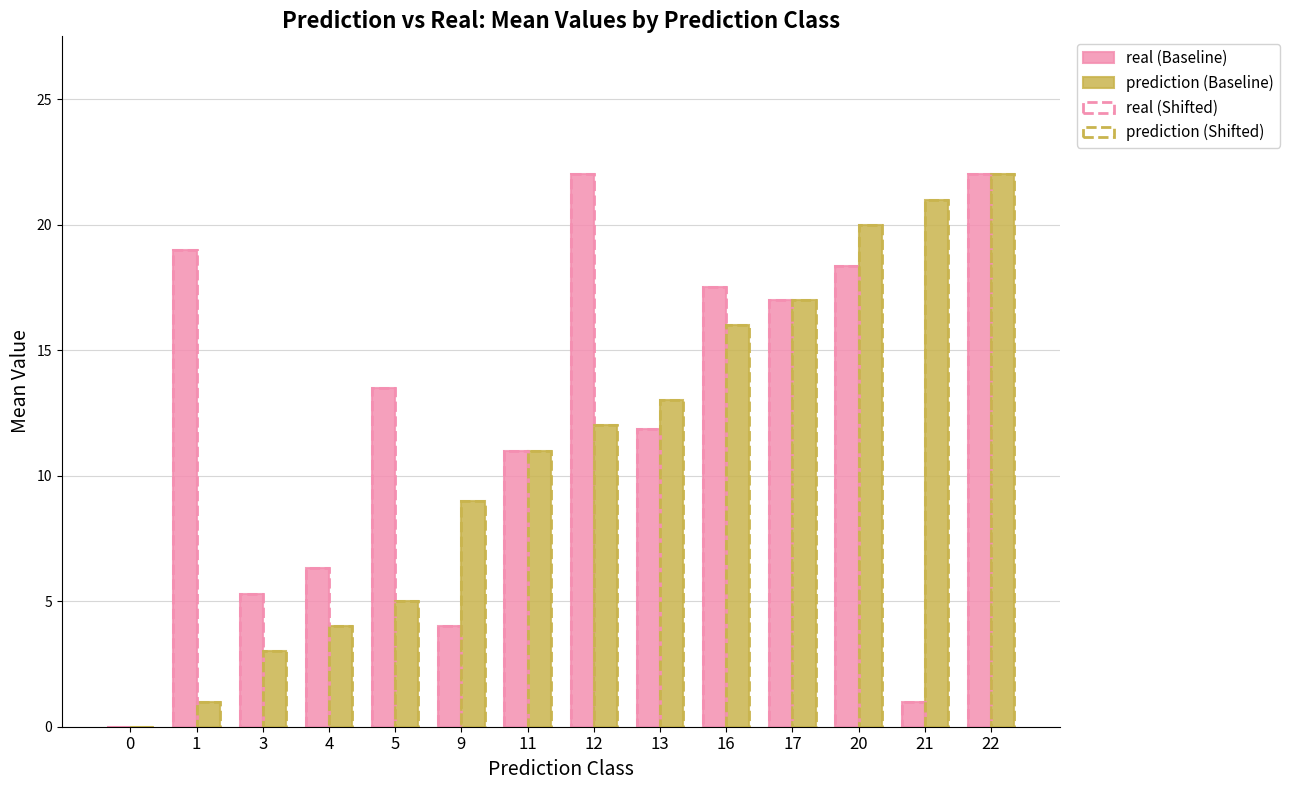

What is the sum of all prediction (Baseline) values?

154.0